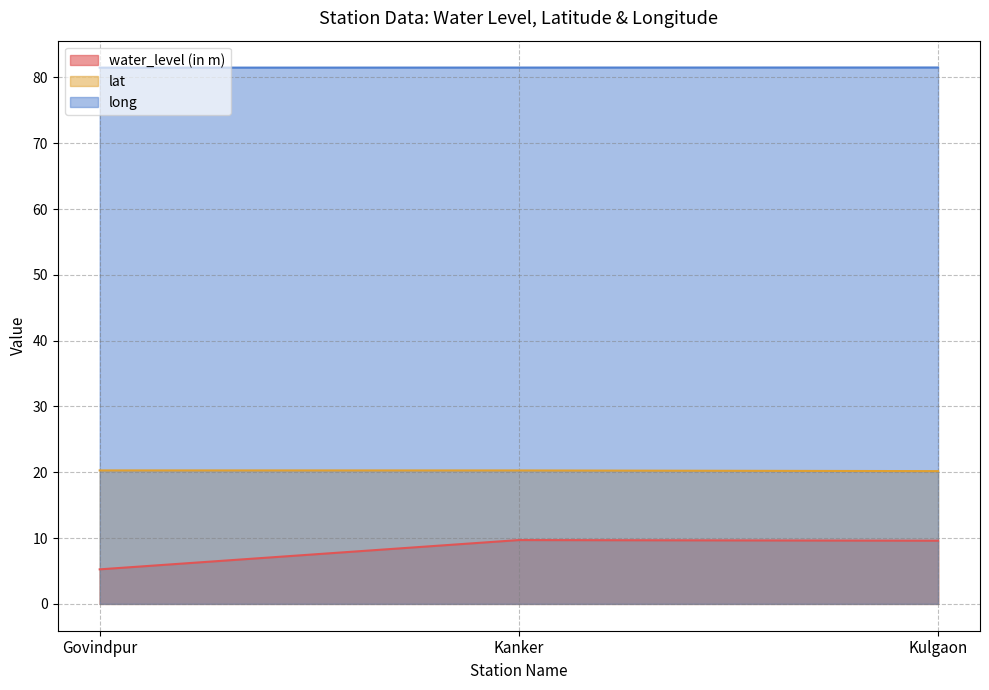

What position from the left is Kanker?

2